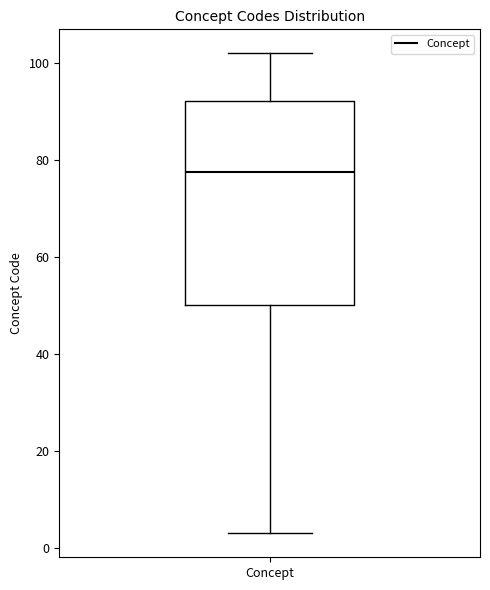

Read this box plot against the y-axis: the position of the median line, the range covered by the box, and the ends of both whiskers. The values are not printed on the chart, so give them approximately, as read against the axis.

median 78, box 50 to 92, whiskers 4 to 102